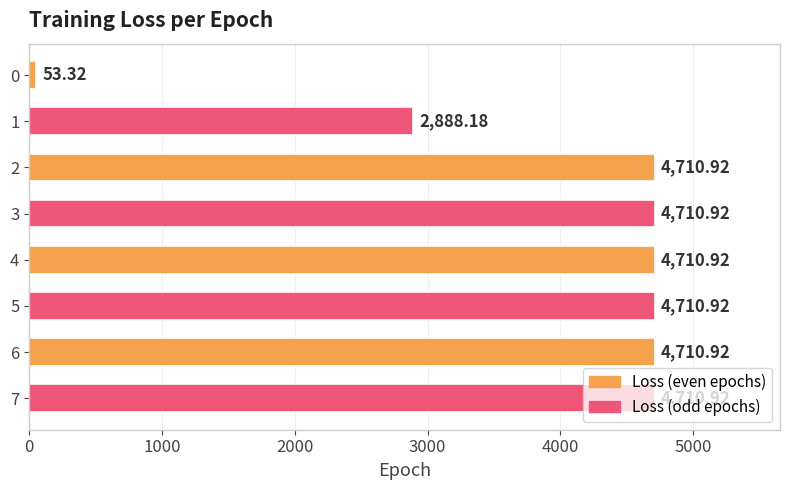

Are the bars horizontal?

Yes